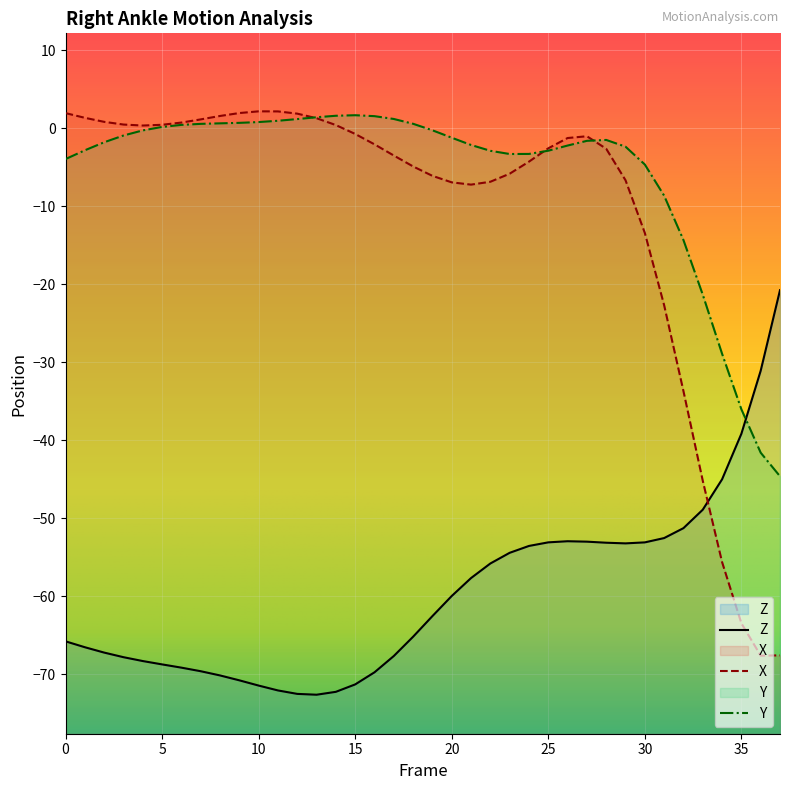

At which category is the sum across all series the highest?

27